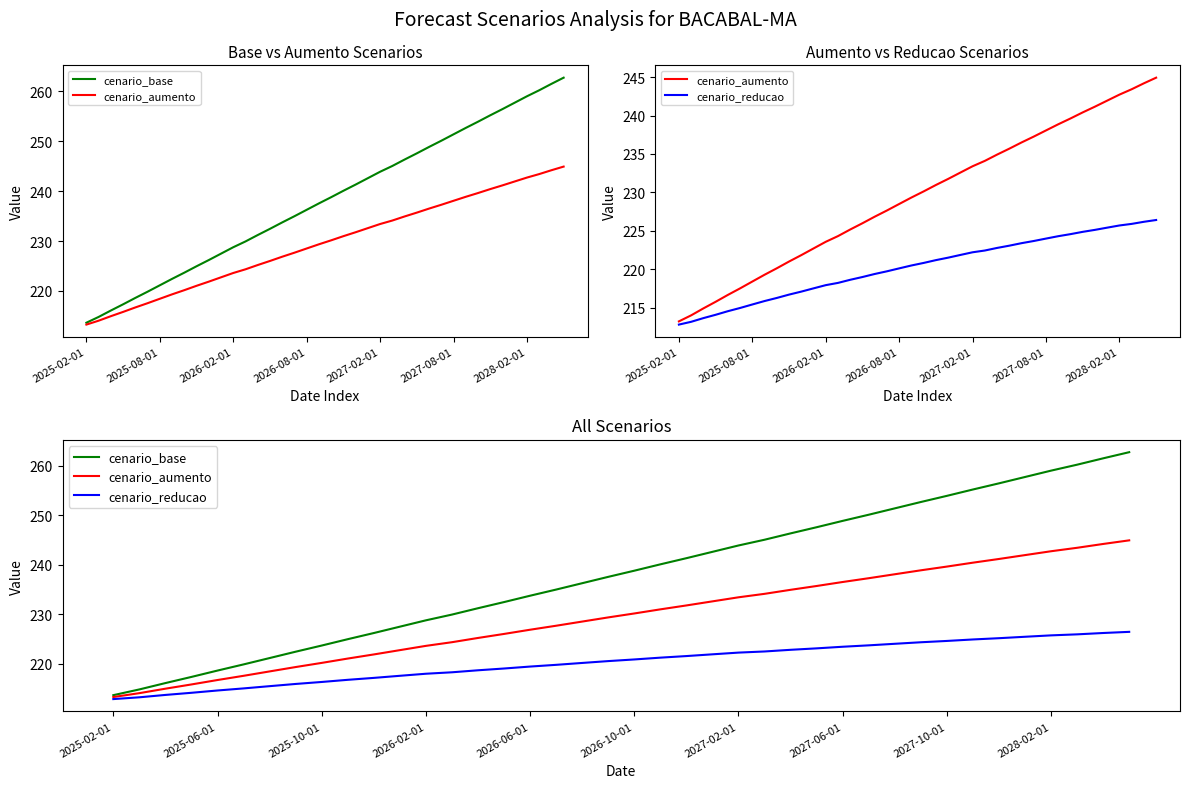

Which has a higher value, 27 or 2025-08-01?

27